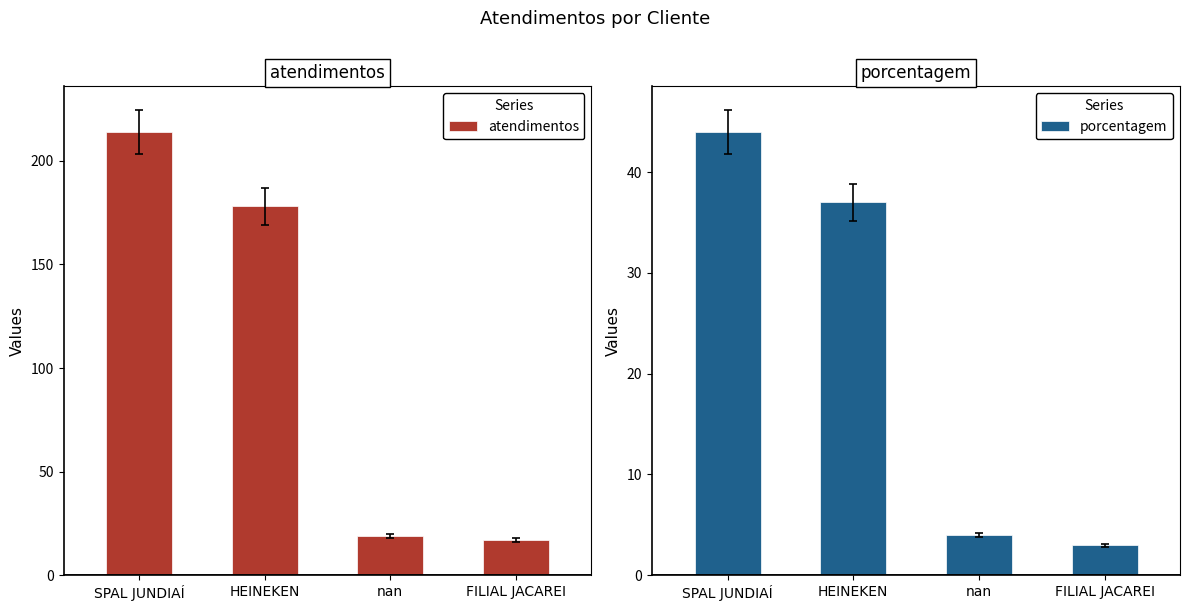

Between HEINEKEN and FILIAL JACAREI, which is larger?

HEINEKEN